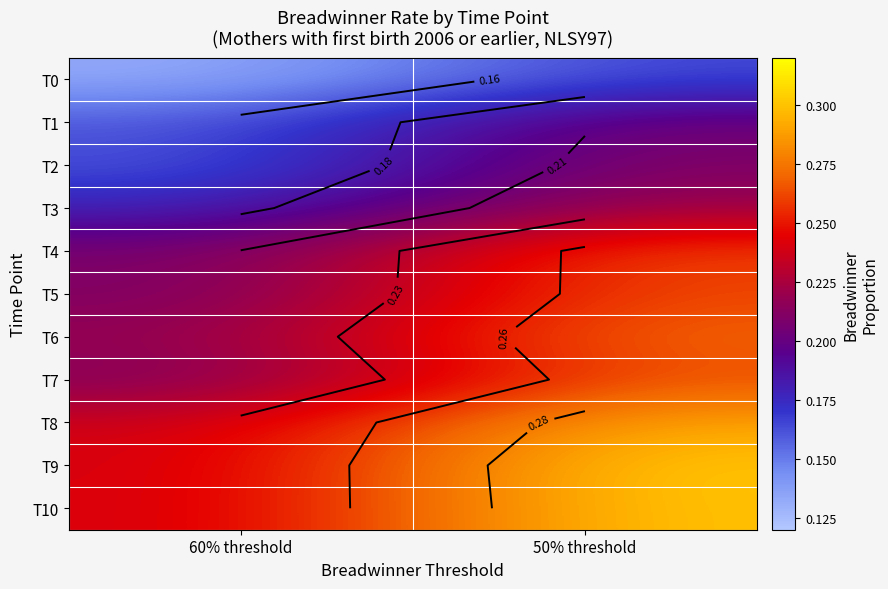

At which category is the sum across all series the highest?

50% threshold